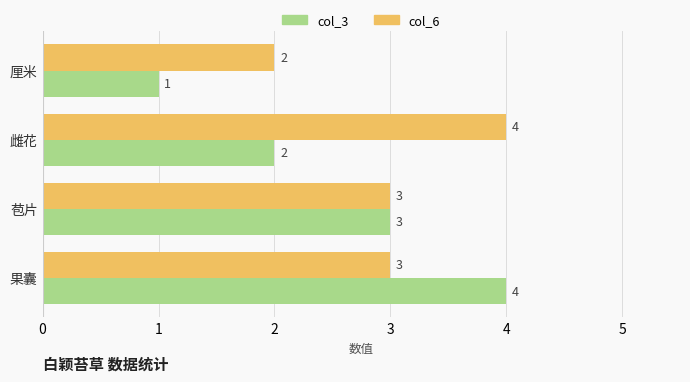

Rank the categories by col_3 value from lowest to highest.

厘米, 雌花, 苞片, 果囊